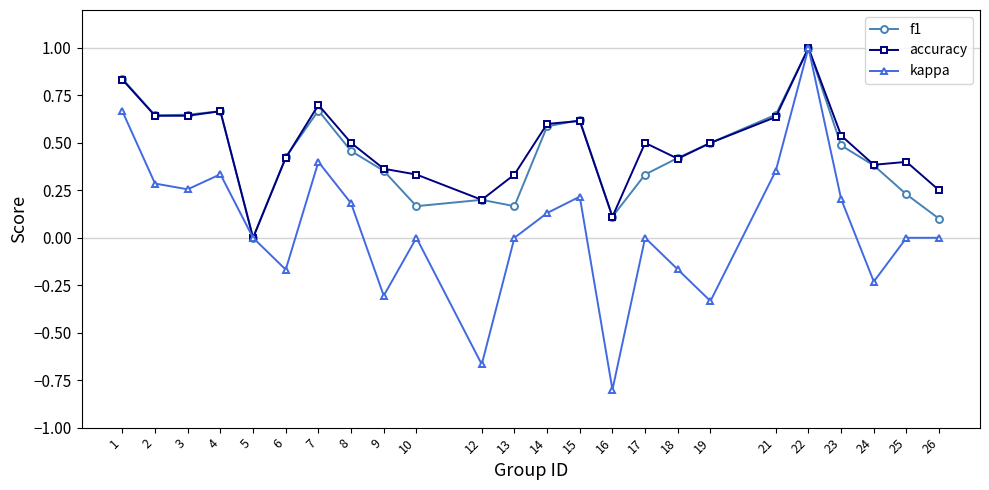

What is the difference between the maximum and minimum values in the f1 series?

1.0